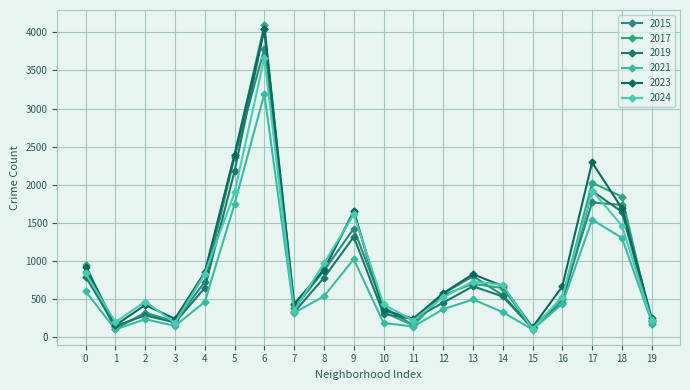

Rank the series by their maximum value, from highest to lowest.

2017, 2019, 2023, 2015, 2024, 2021